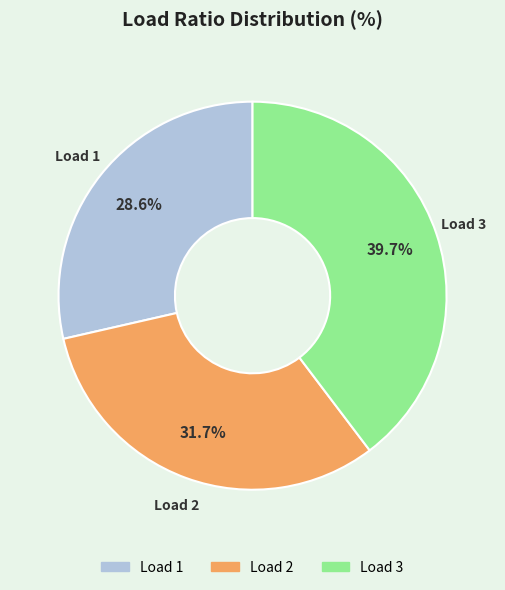

Is there any slice that represents more than half of the pie?

No